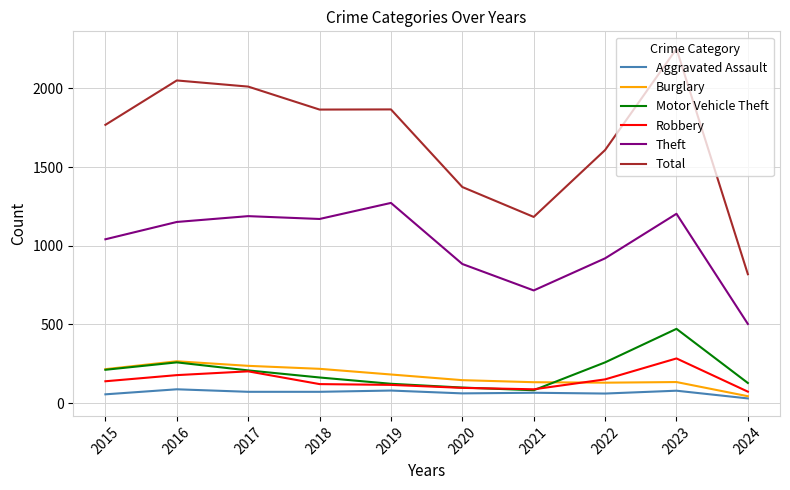

At how many categories does at least one series exceed 721?

10